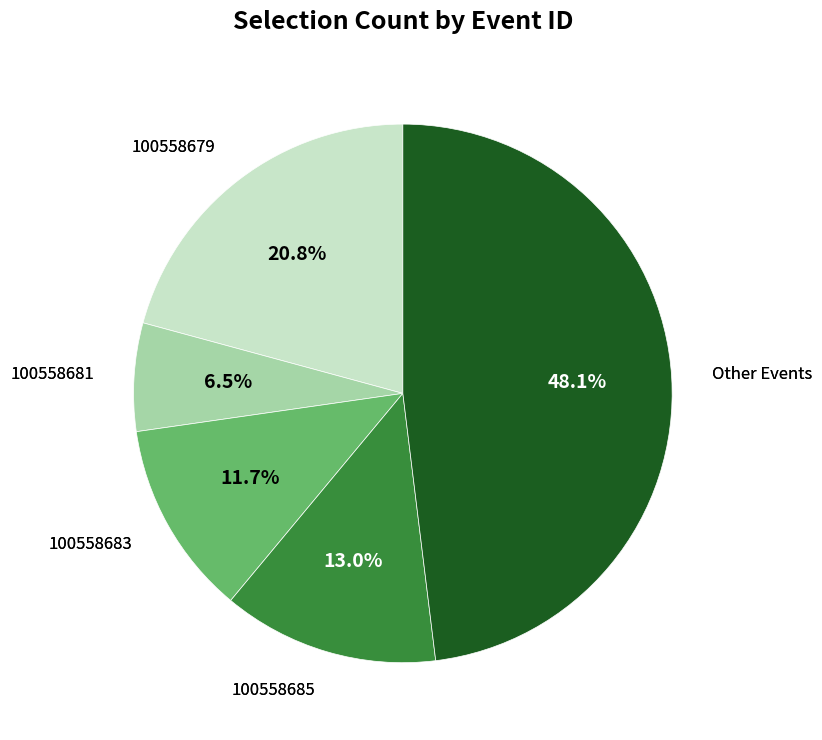

Is there a majority slice in this chart?

No